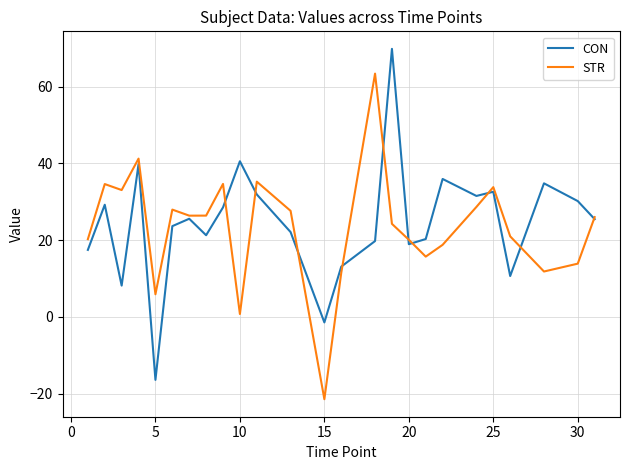

List the series in order of their peak value, lowest first.

STR, CON